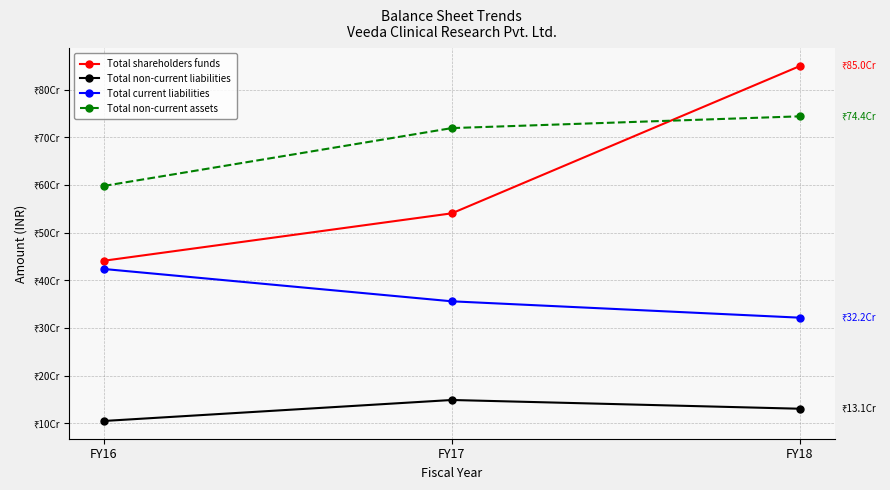

What are all the series names shown in the legend?

Total shareholders funds, Total non-current liabilities, Total current liabilities, Total non-current assets